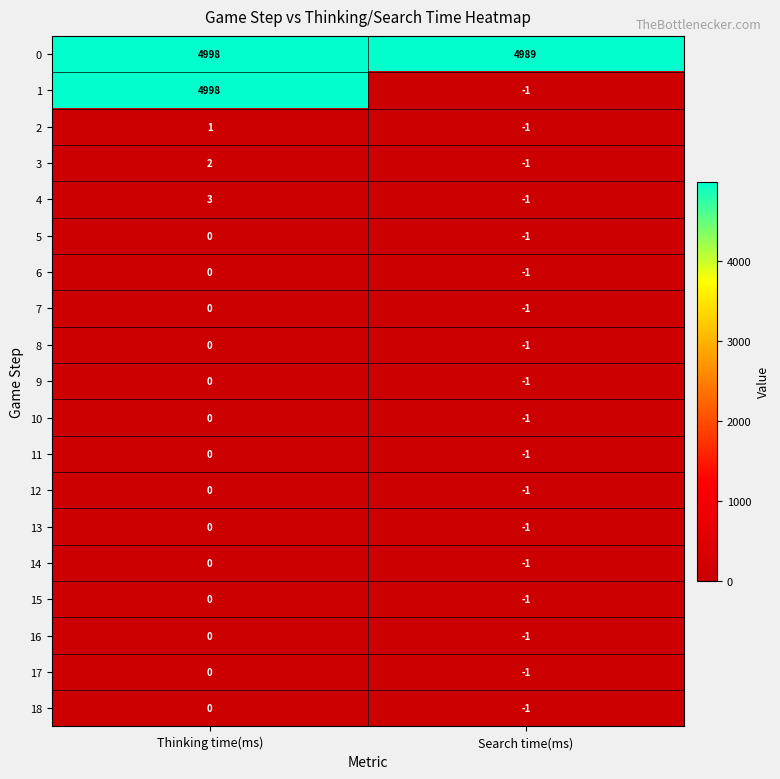

What is the total value across all series at Search time(ms)?

4971